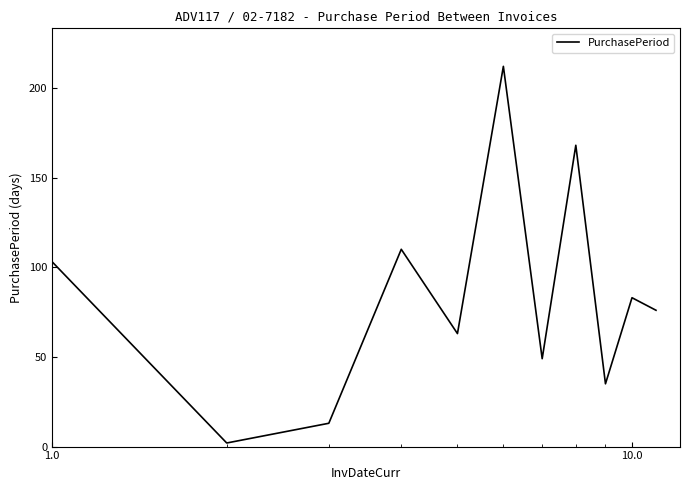

What is the difference between the maximum and minimum values?

210